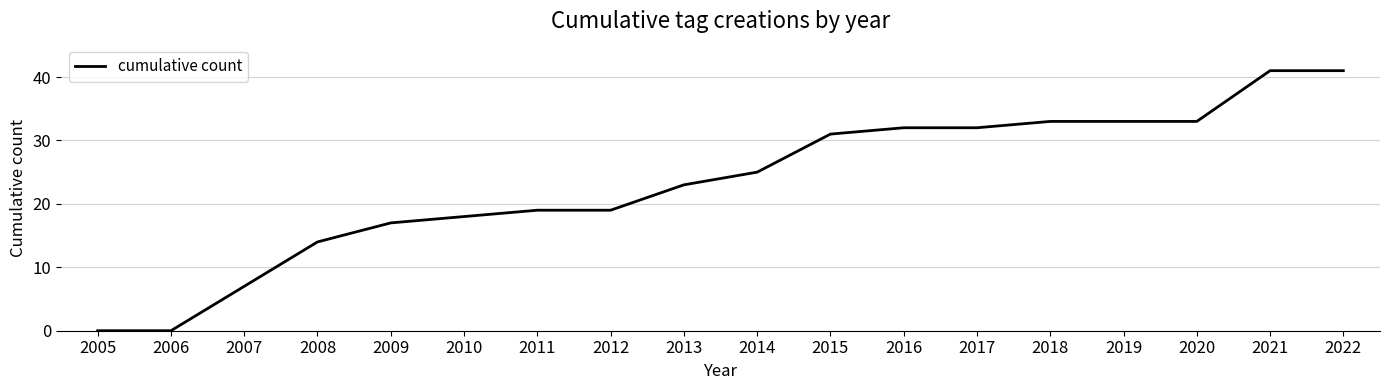

What is the greatest value displayed?

41